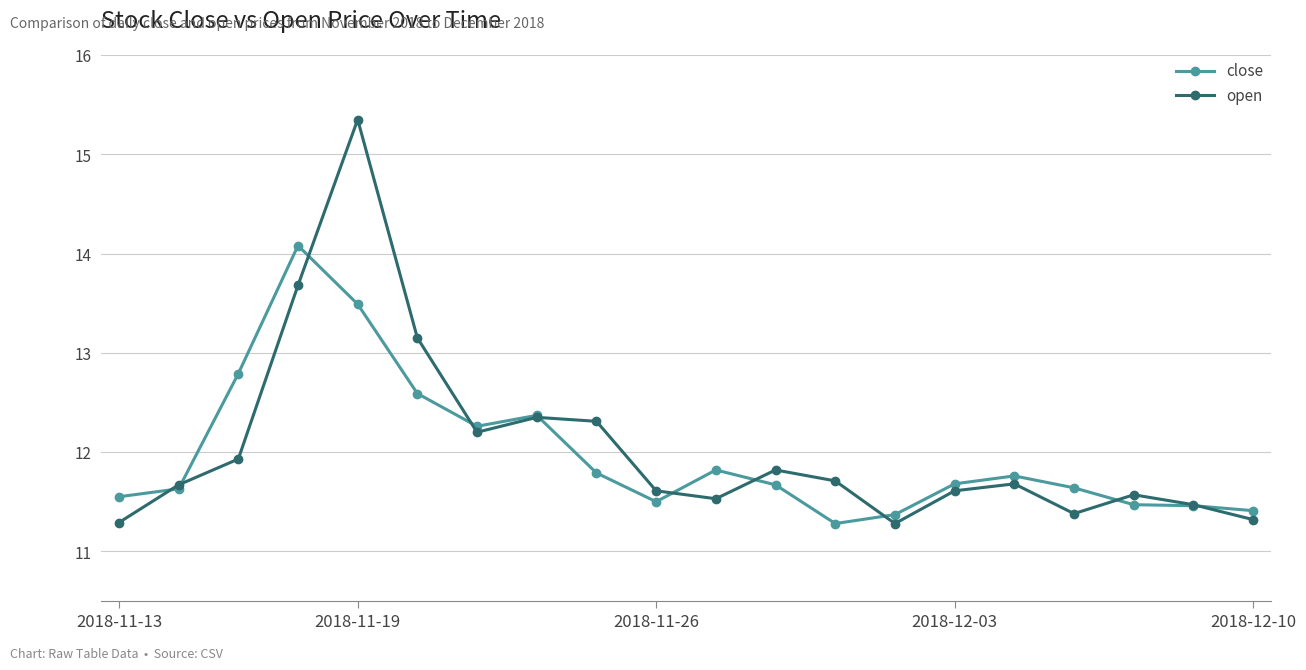

What is the value of the open point at the 3rd from the left?

11.9